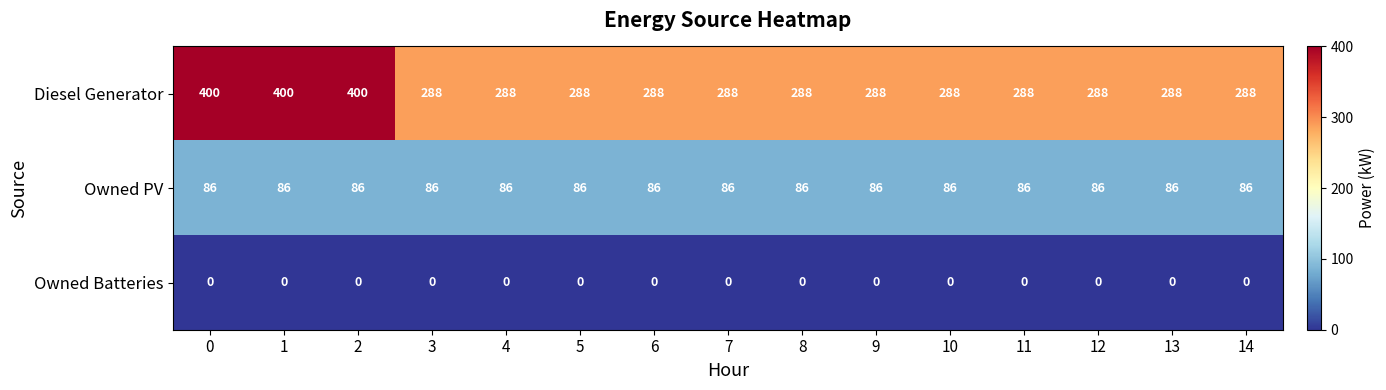

Rank the series by their maximum value, from highest to lowest.

Diesel Generator, Owned PV, Owned Batteries